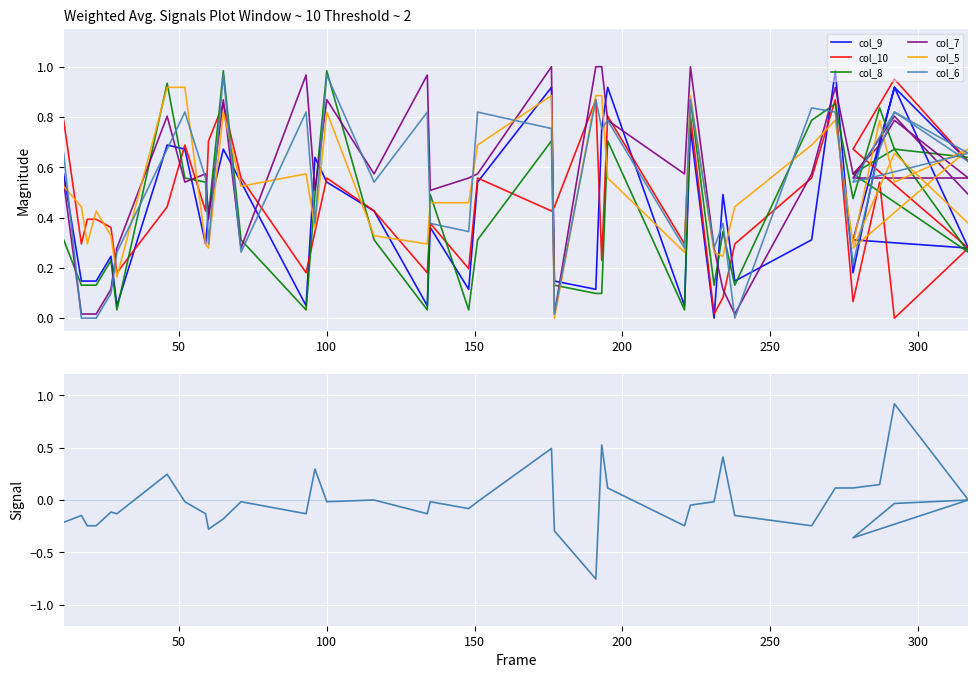

How many series are shown in this chart?

6